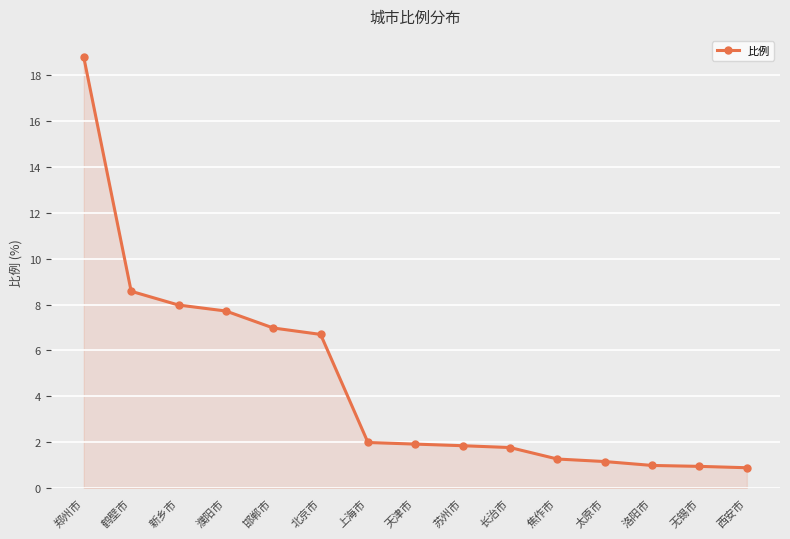

What is the ratio of the value at 新乡市 to the value at 天津市?

4.2